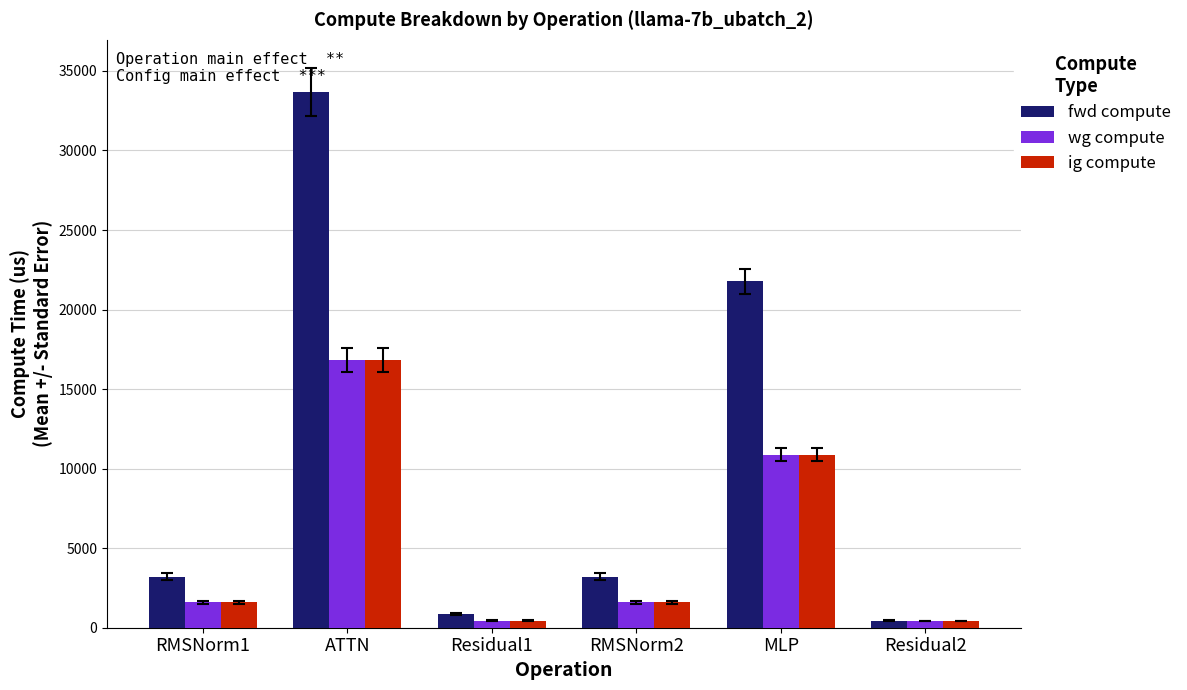

How many distinct data groups are displayed?

3